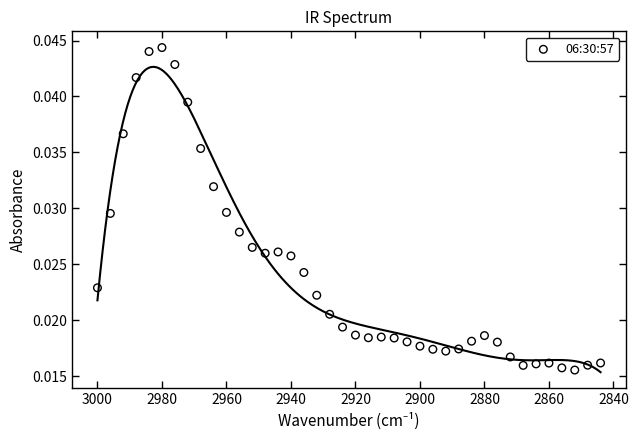

What is the range of X values (max minus min)?

156.0